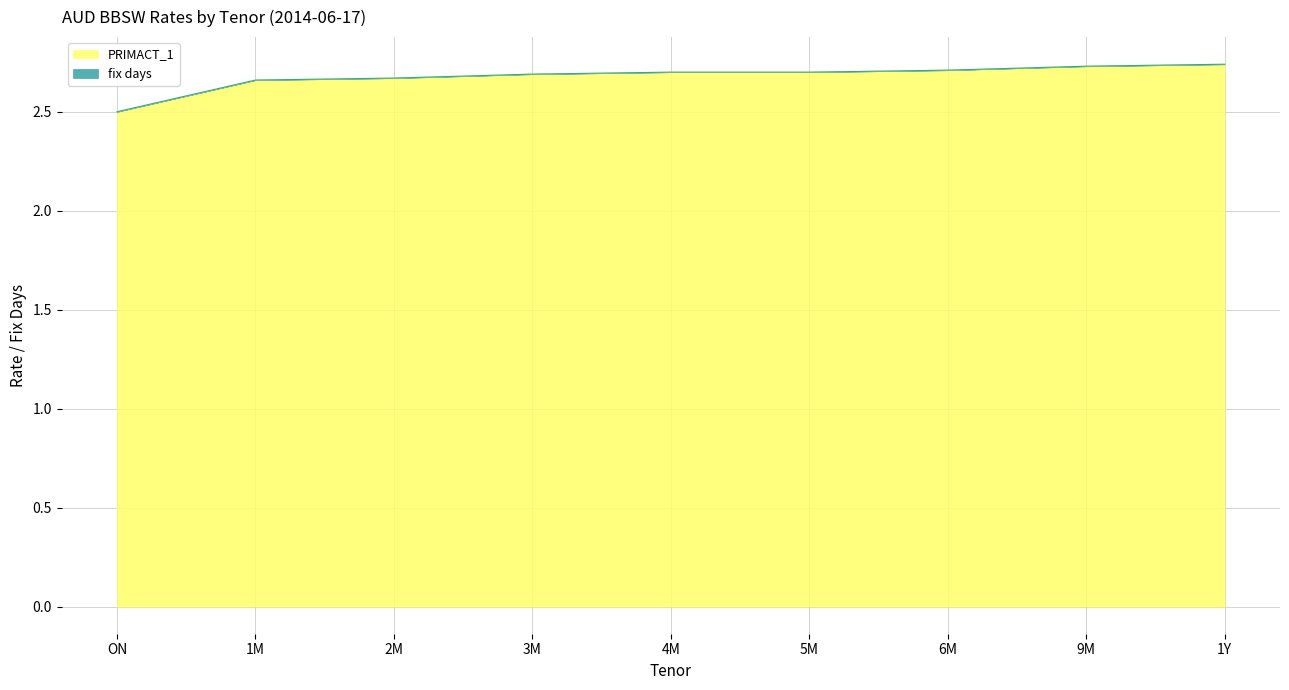

What is the approximate value at 9M?

2.7